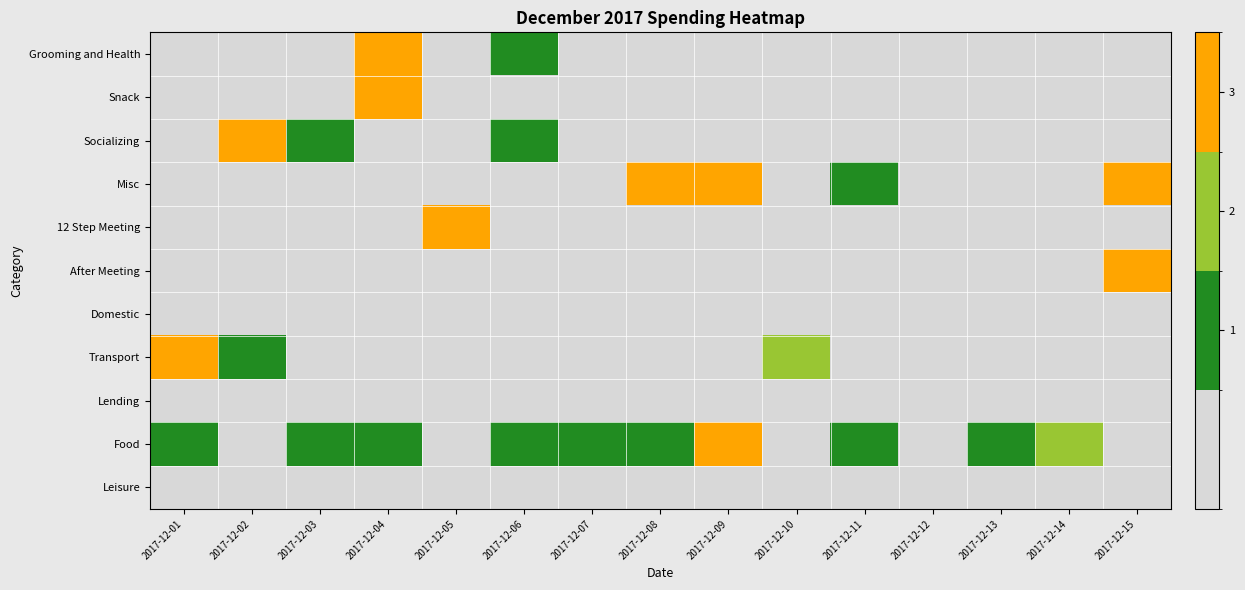

Which series has the largest total across all categories?

Food